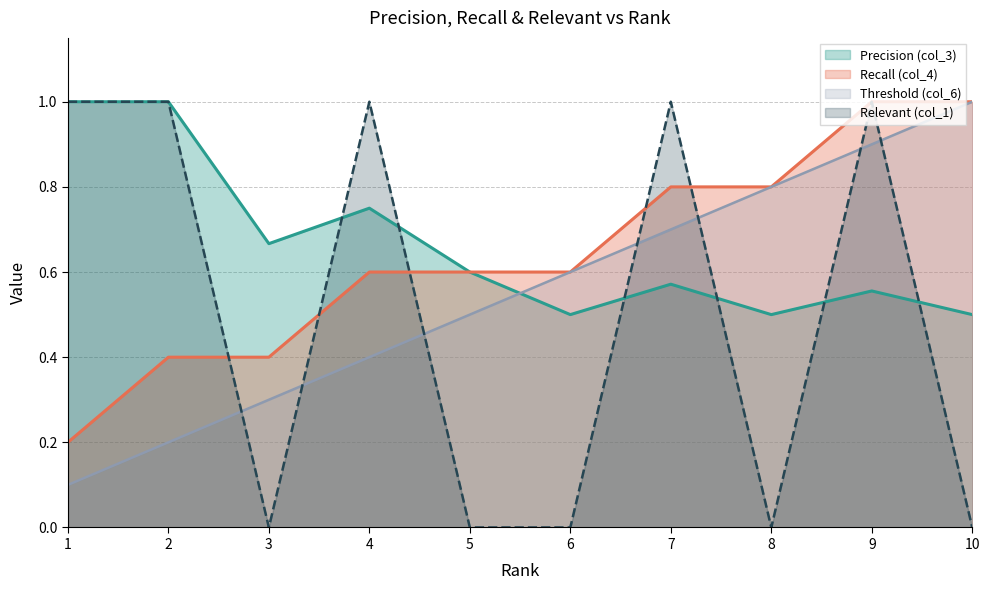

Which series has the largest range (max minus min)?

Relevant (col_1)